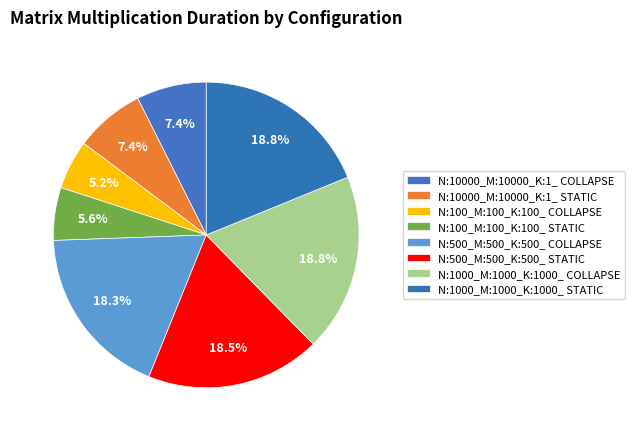

Count the number of slices in the pie.

8